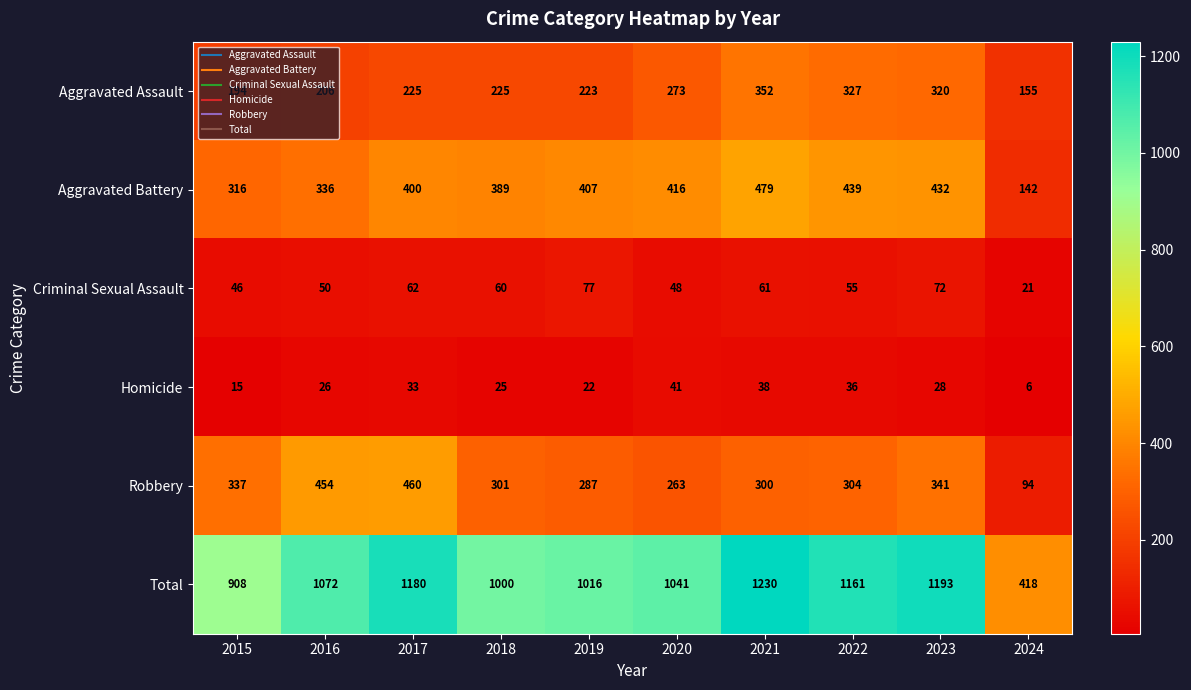

At which label is Homicide closest to 23?

2019